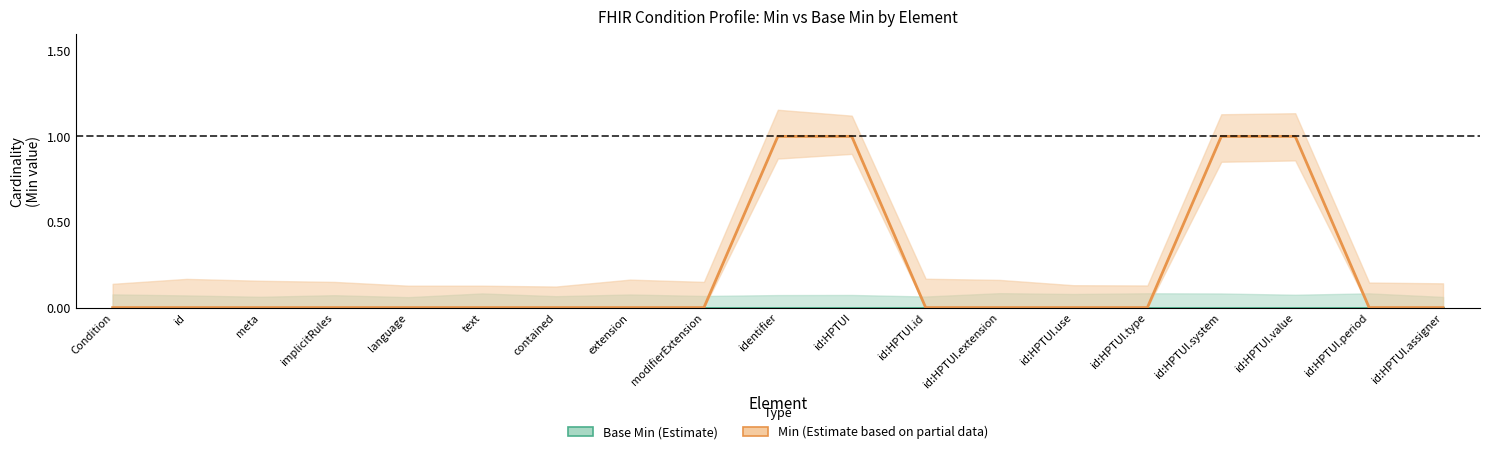

Reading left to right, what are all the values shown in this chart?

0	0	0	0	0	0	0	0	0	1	1	0	0	0	0	1	1	0	0